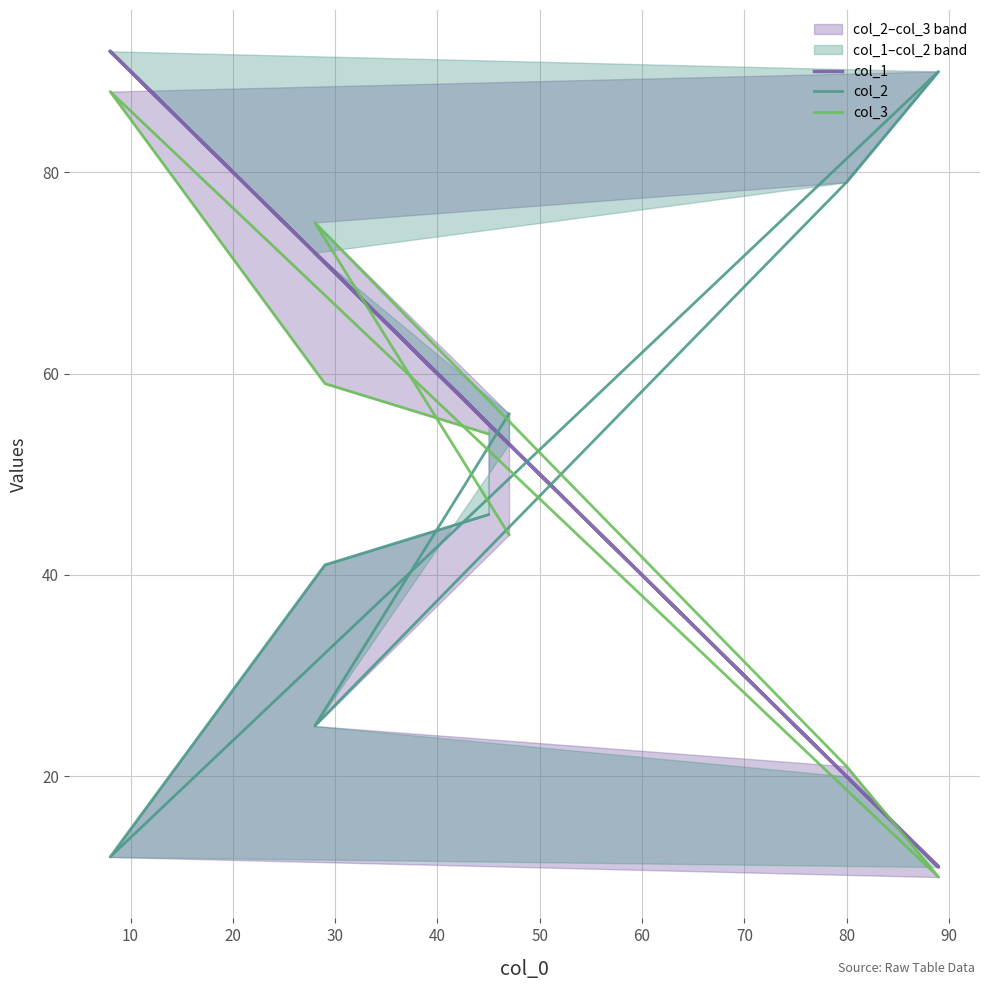

How many distinct data groups are displayed?

3